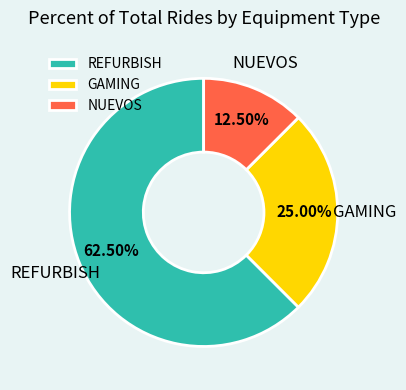

Is NUEVOS the majority of the pie?

No